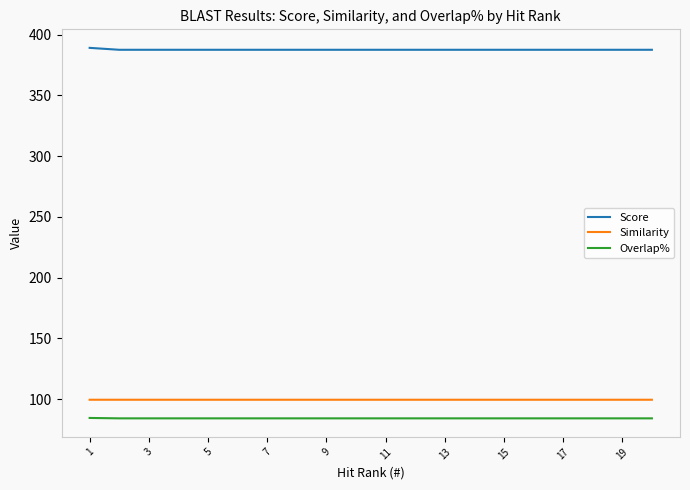

Which series has the widest spread of values?

Score